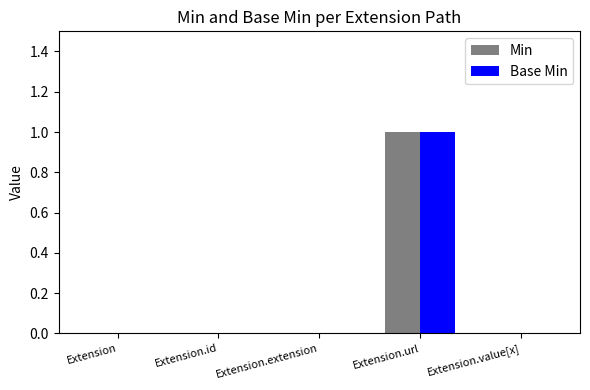

Which category has the highest value in the Base Min series?

Extension.url